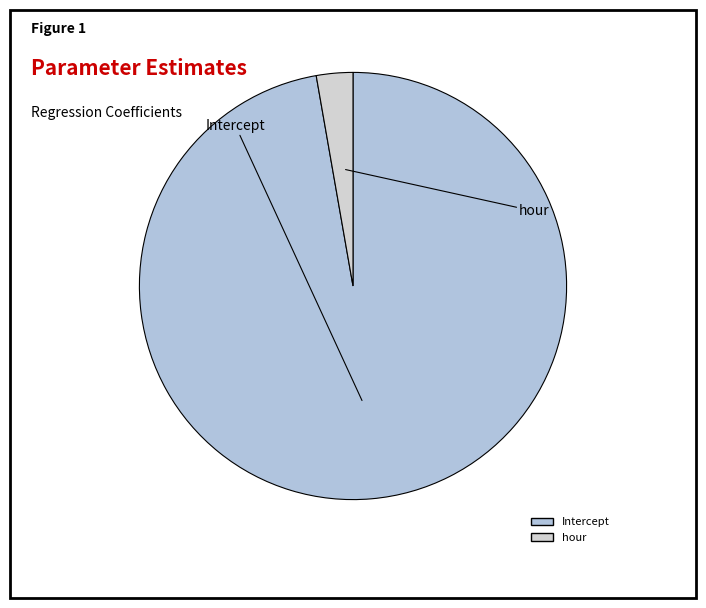

Which has a higher value, Intercept or hour?

Intercept